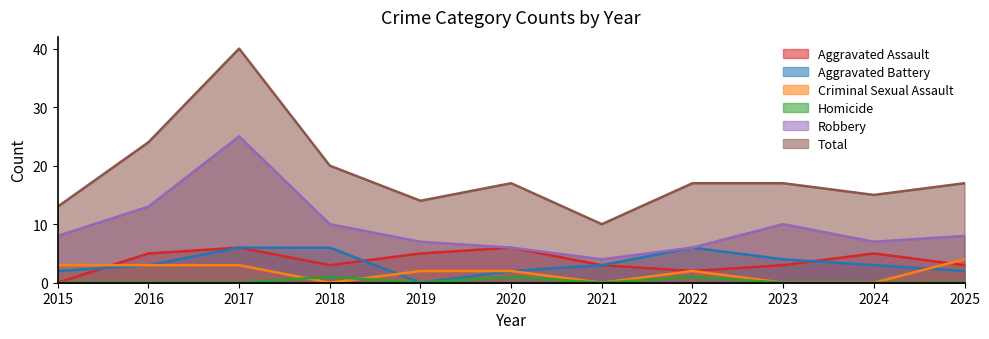

What are all the series names shown in the legend?

Aggravated Assault, Aggravated Battery, Criminal Sexual Assault, Homicide, Robbery, Total